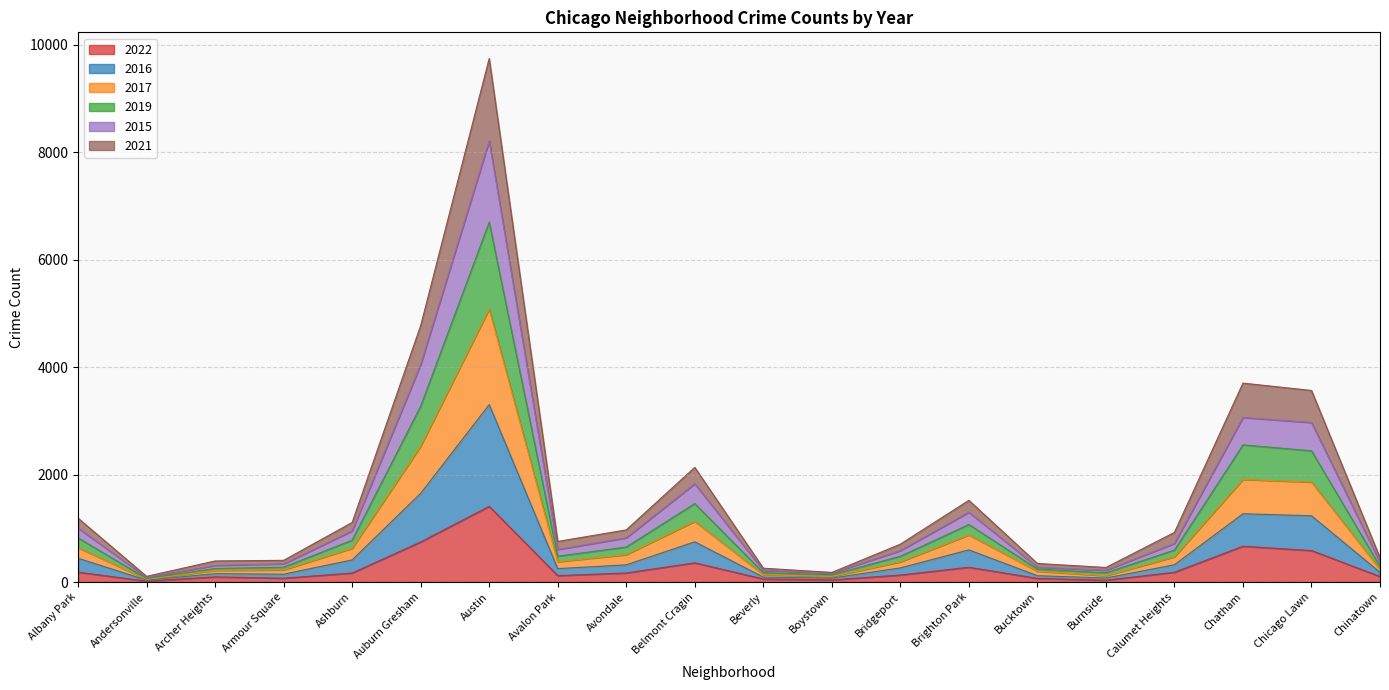

What position from the right is Chinatown?

1